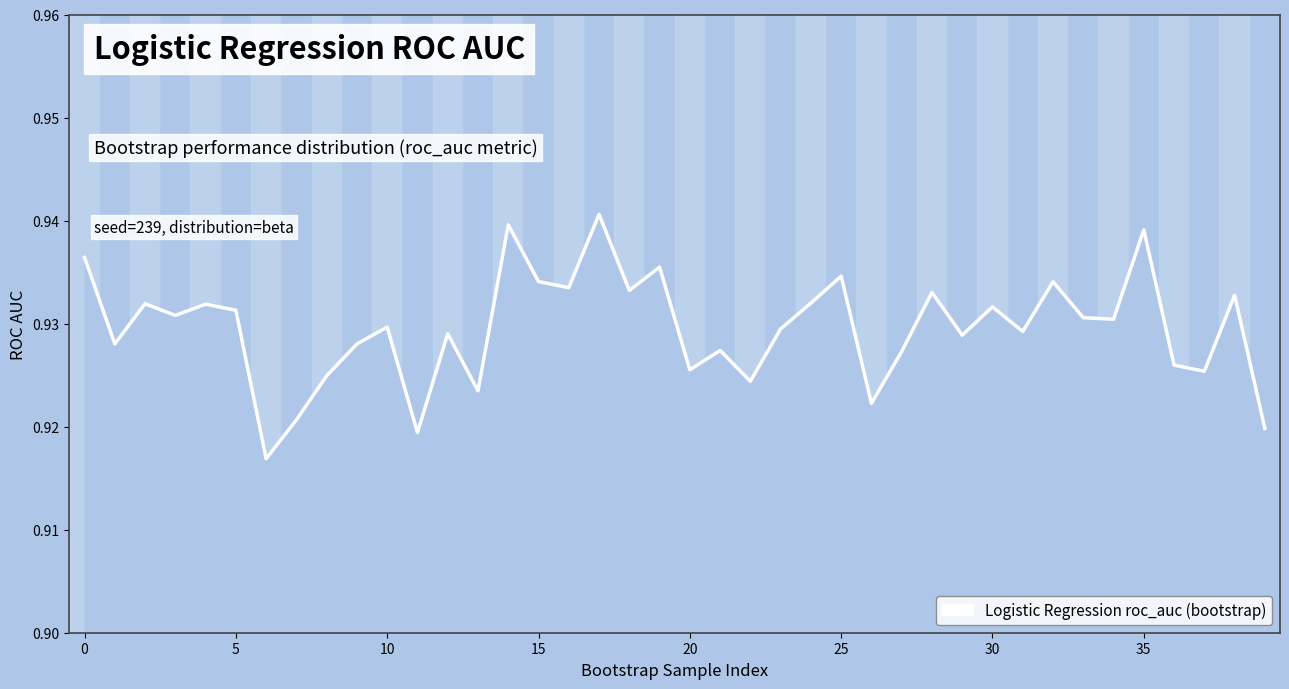

At which category does the chart reach its peak across all series?

17